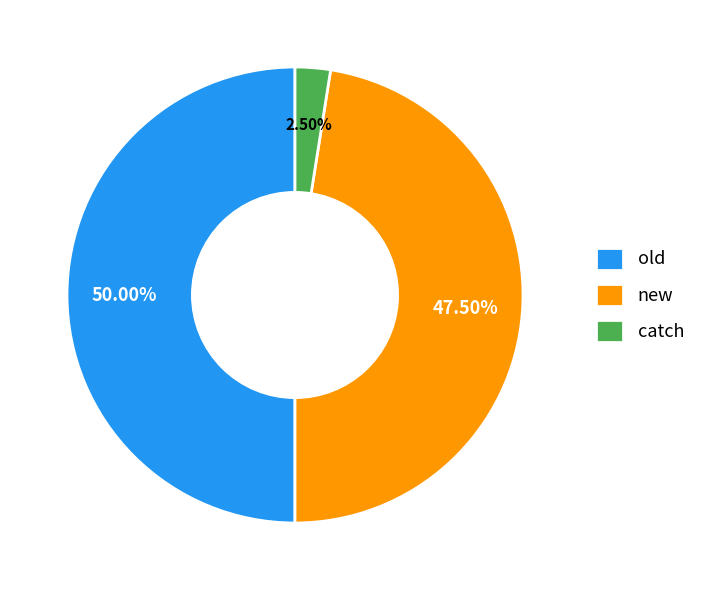

Count the number of slices in the pie.

3